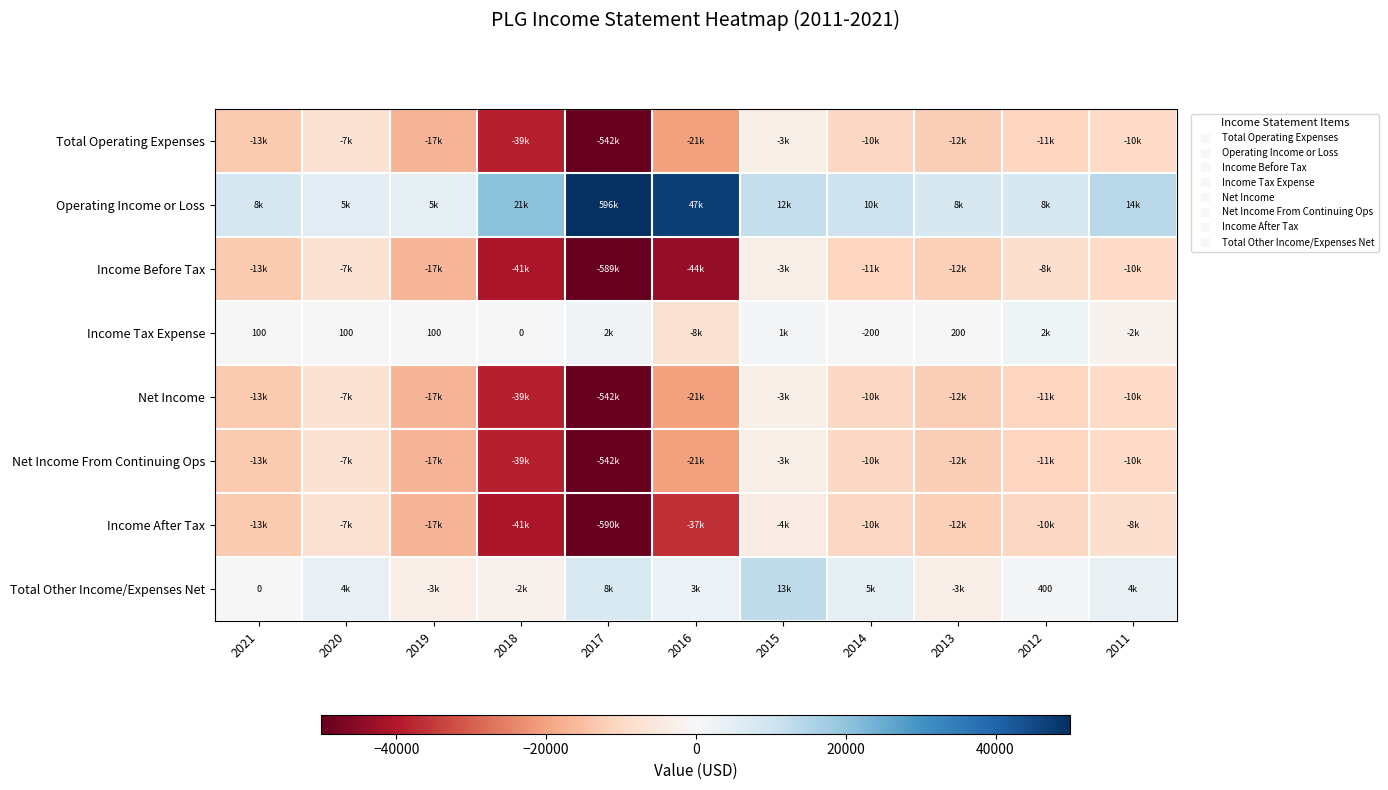

Between 2016 and 2015, which series saw the biggest shift?

Income Before Tax